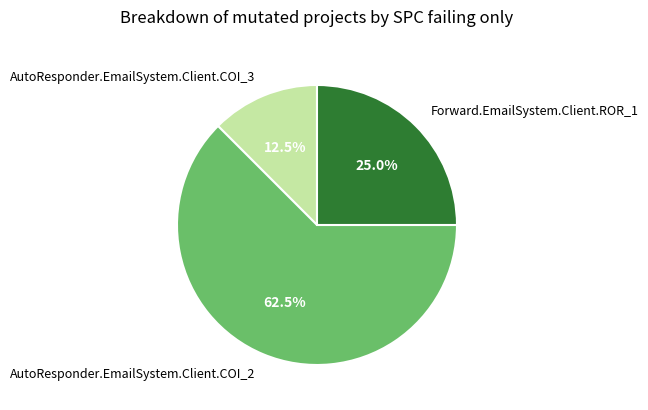

Rank the categories by value from highest to lowest.

AutoResponder.EmailSystem.Client.COI_2, Forward.EmailSystem.Client.ROR_1, AutoResponder.EmailSystem.Client.COI_3